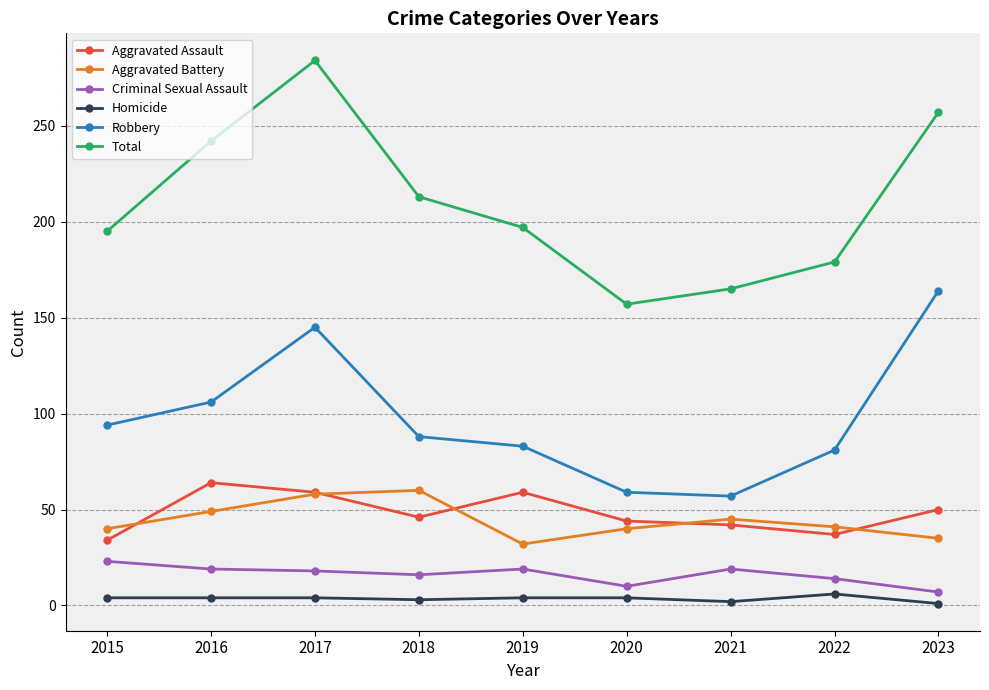

Which series changed the most between 2016 and 2021?

Total